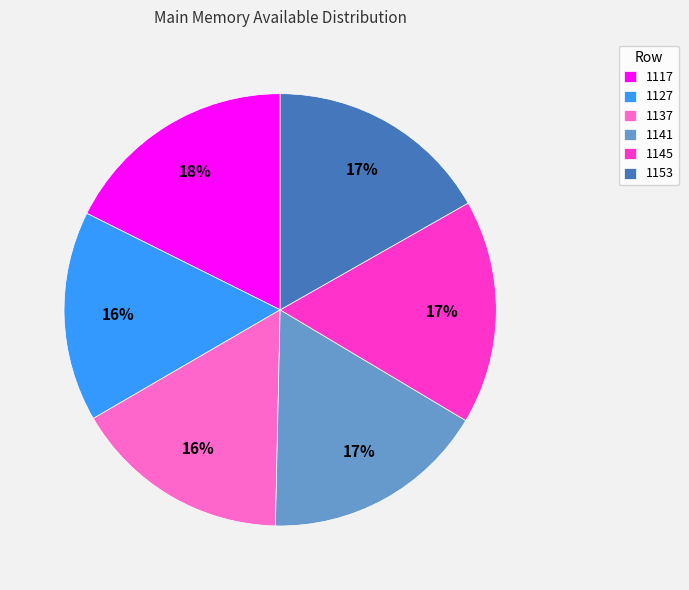

Is it true that 1127 is 16% of the pie?

True